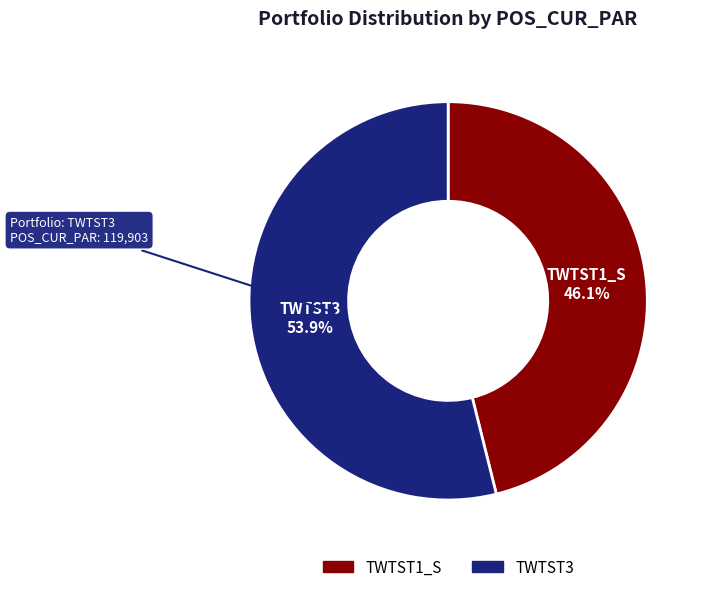

Is it true that TWTST1_S is 46% of the pie?

True